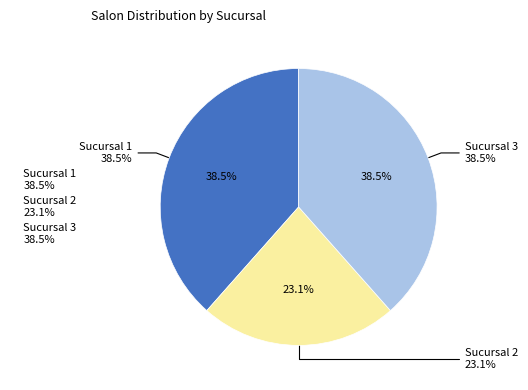

Is there any slice that represents more than half of the pie?

No